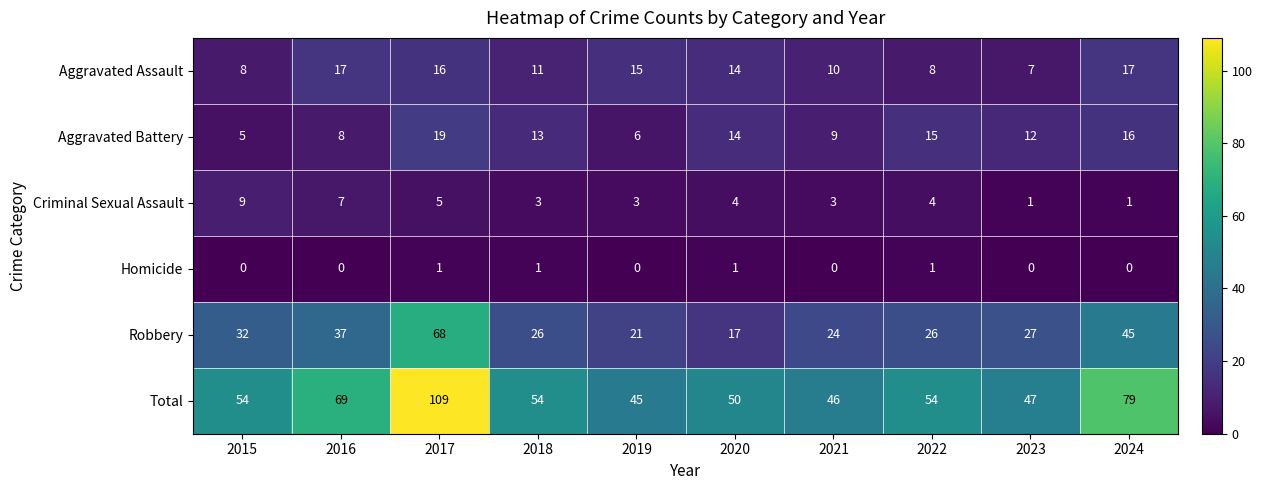

At which label is Criminal Sexual Assault closest to 5?

2017